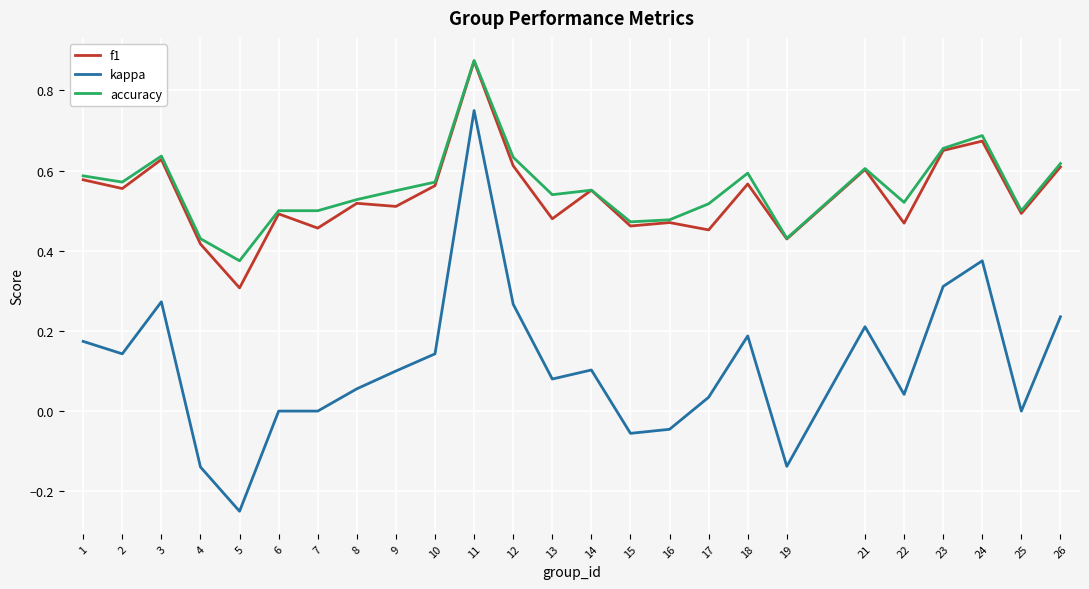

At which category is the sum across all series the highest?

11